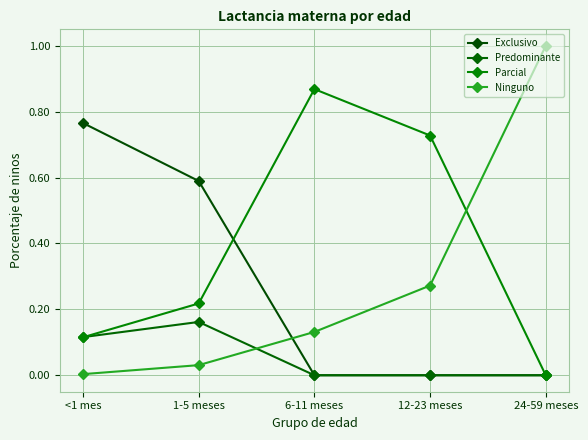

What position from the right is 1-5 meses?

4